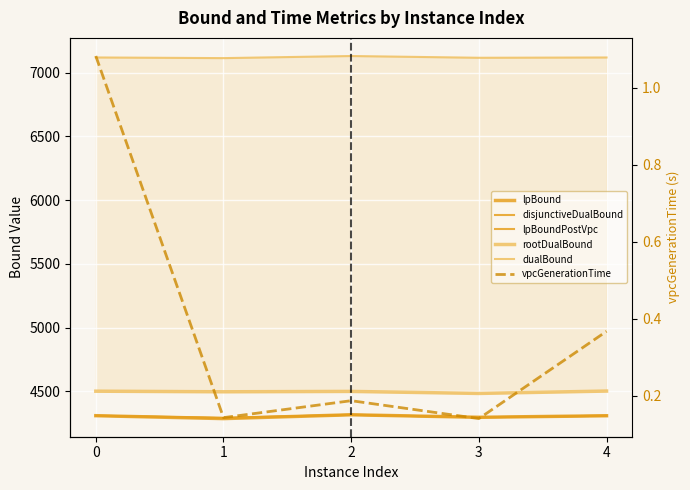

True or false: lpBoundPostVpc and rootDualBound cross at least once.

False